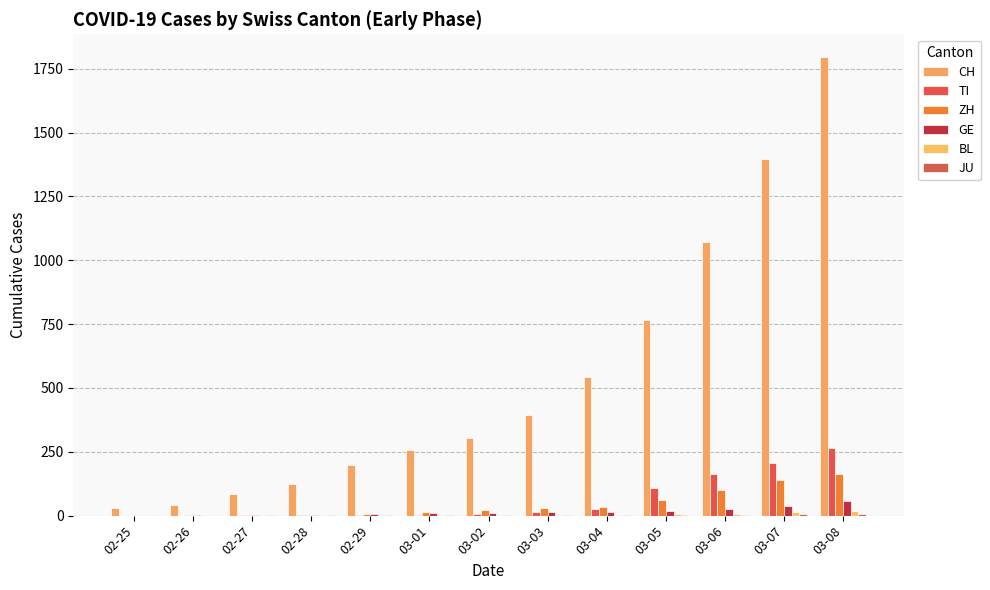

What is the sum of the BL values at 02-27 and 02-28?

2